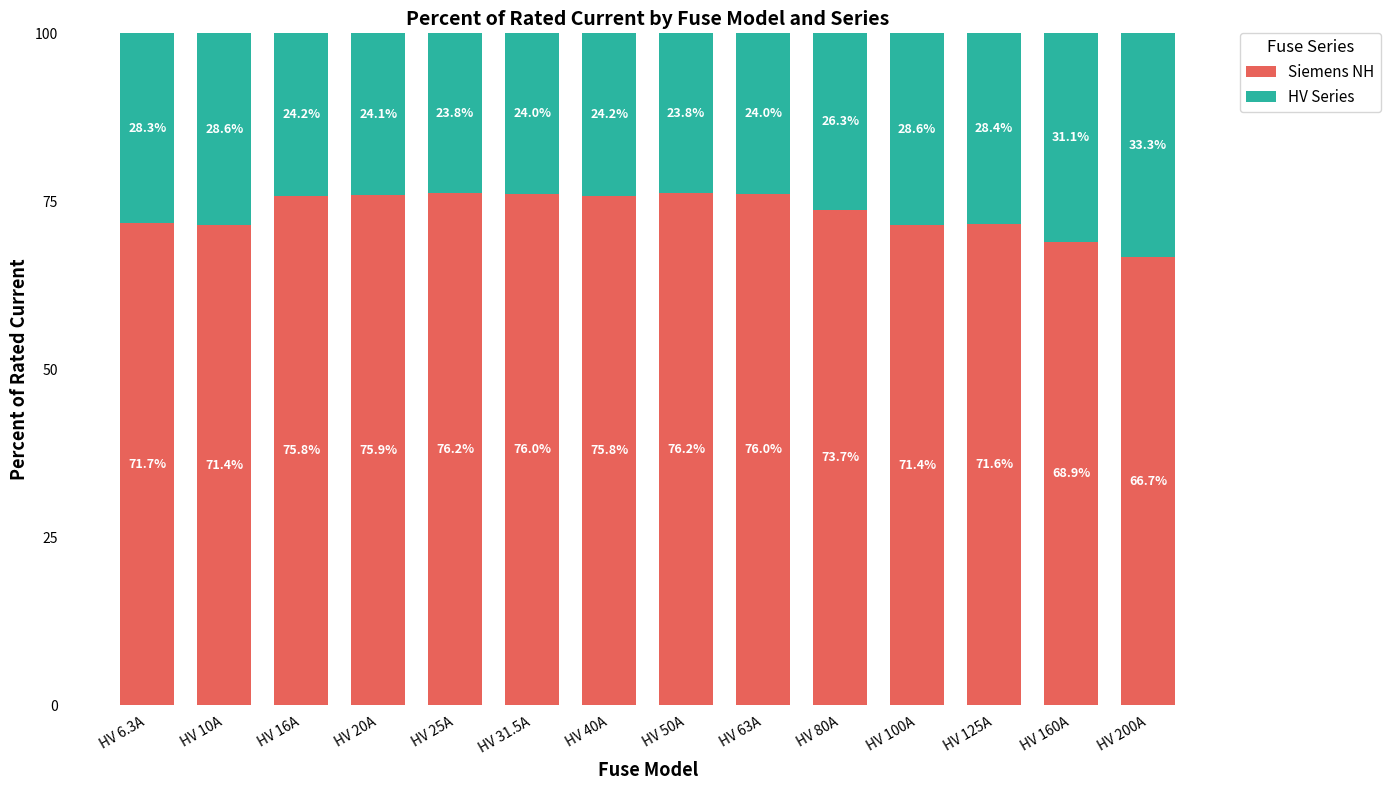

Reading right to left, what are the values for Siemens NH?

66.7	68.9	71.6	71.4	73.7	76.0	76.2	75.8	76.0	76.2	75.9	75.8	71.4	71.7